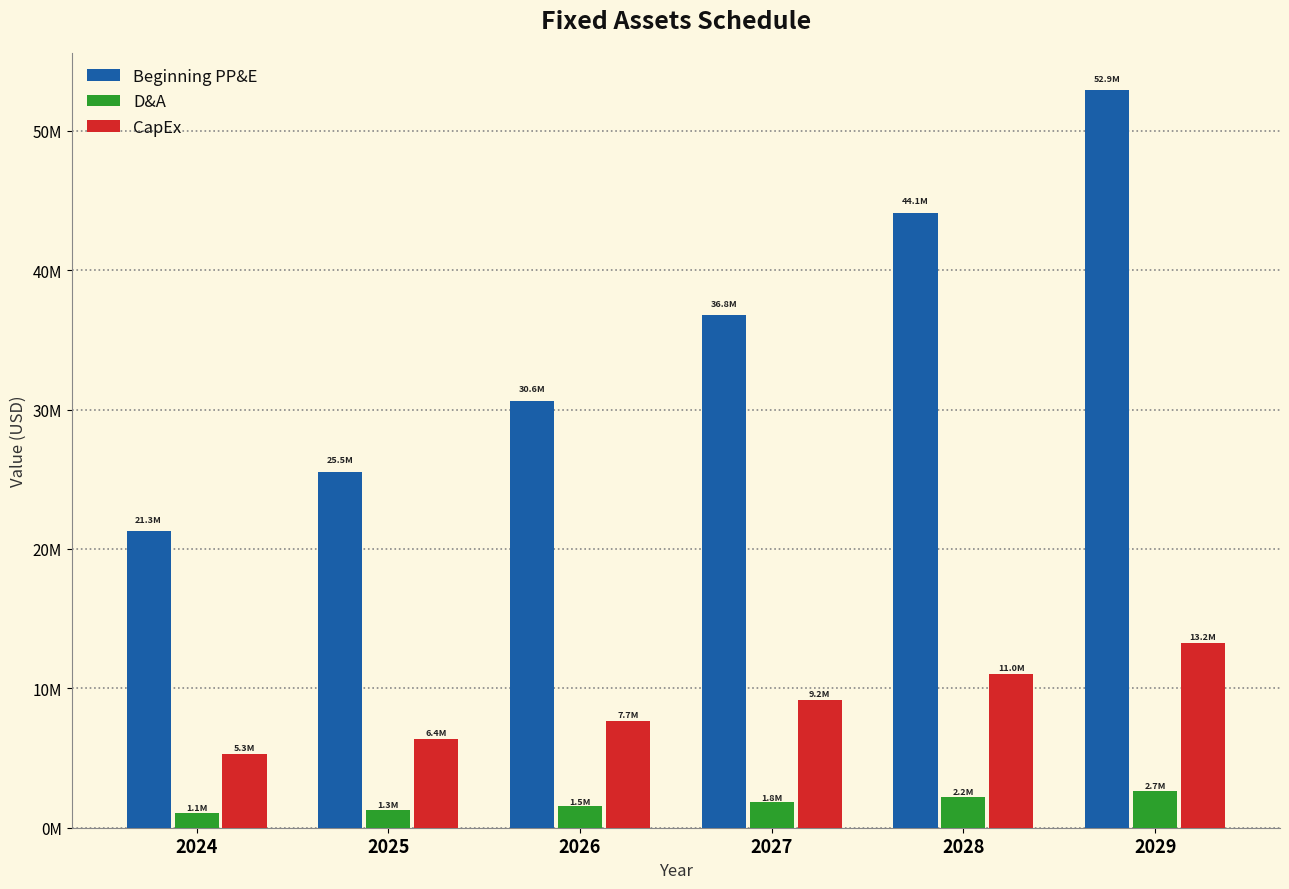

Are the bars horizontal?

No